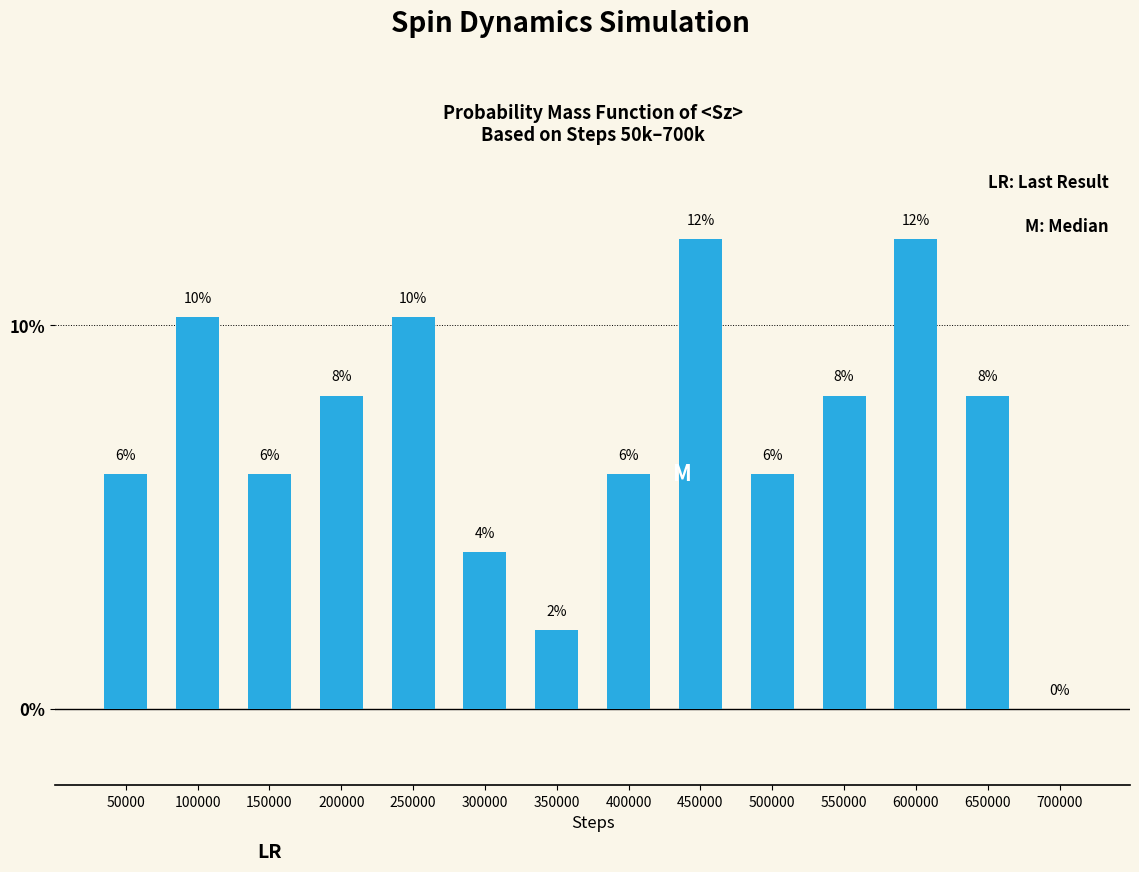

The chart shows a value of 10.8 at 50000. True or false?

False